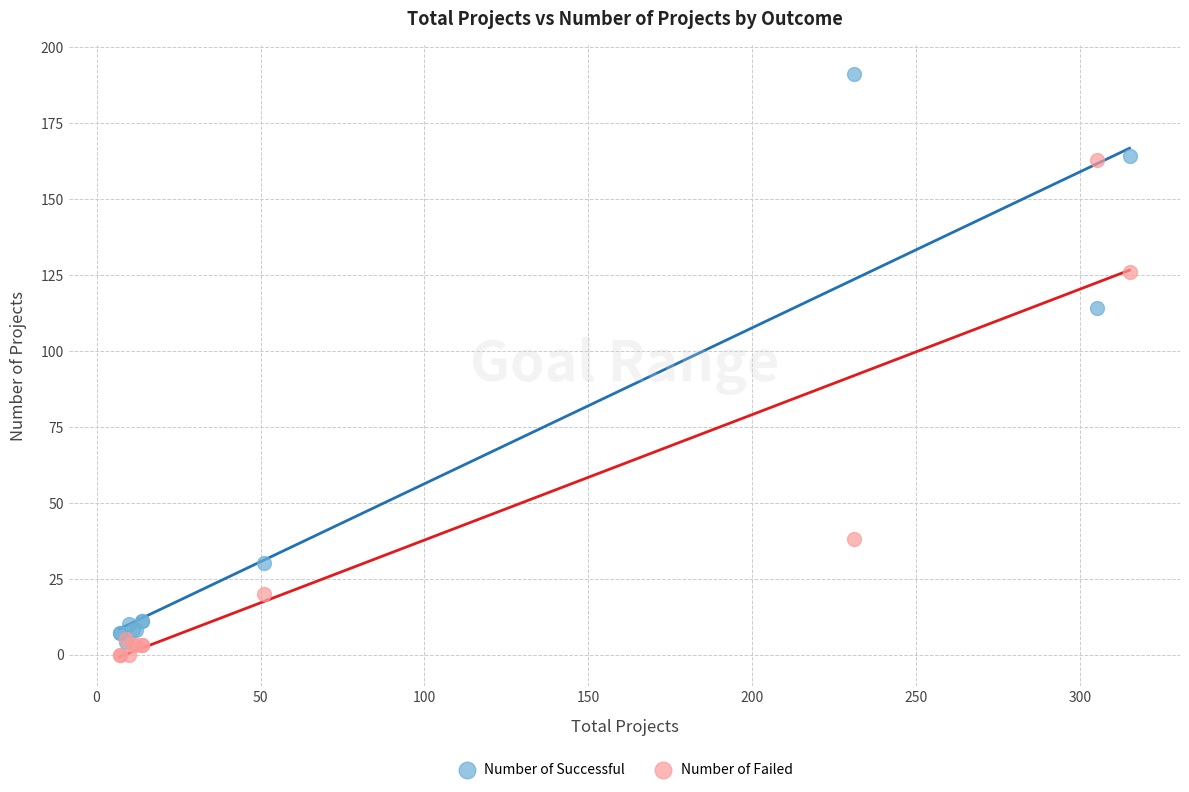

In the Number of Successful series, what Y value is closest to 97?

114